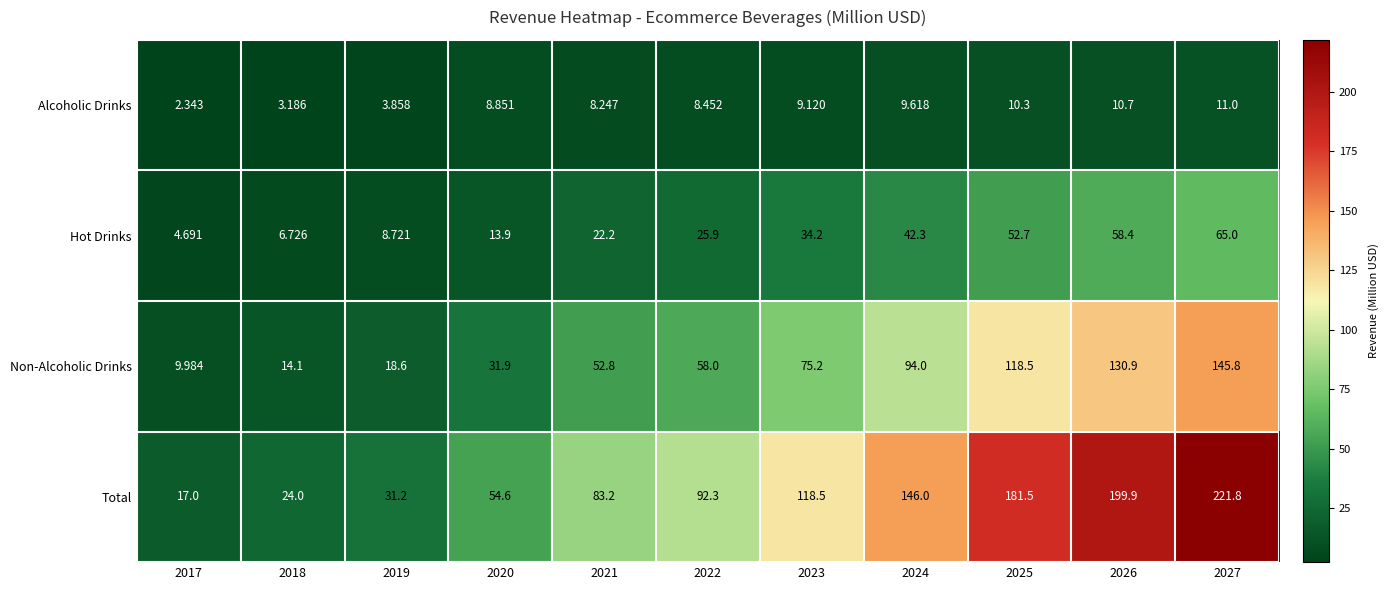

Which series has the largest range (max minus min)?

Total